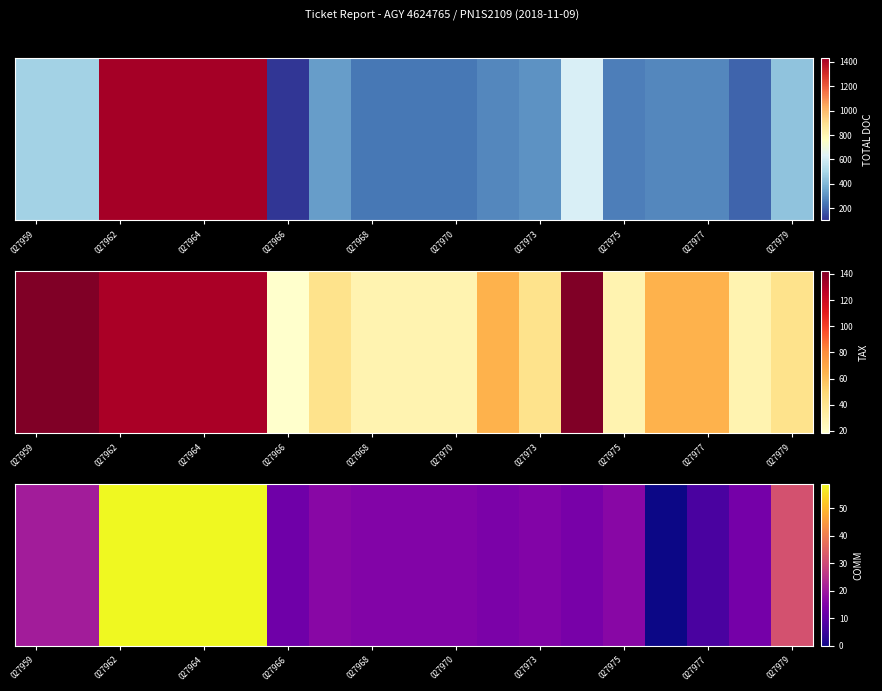

What is the sum of all values?

464.9